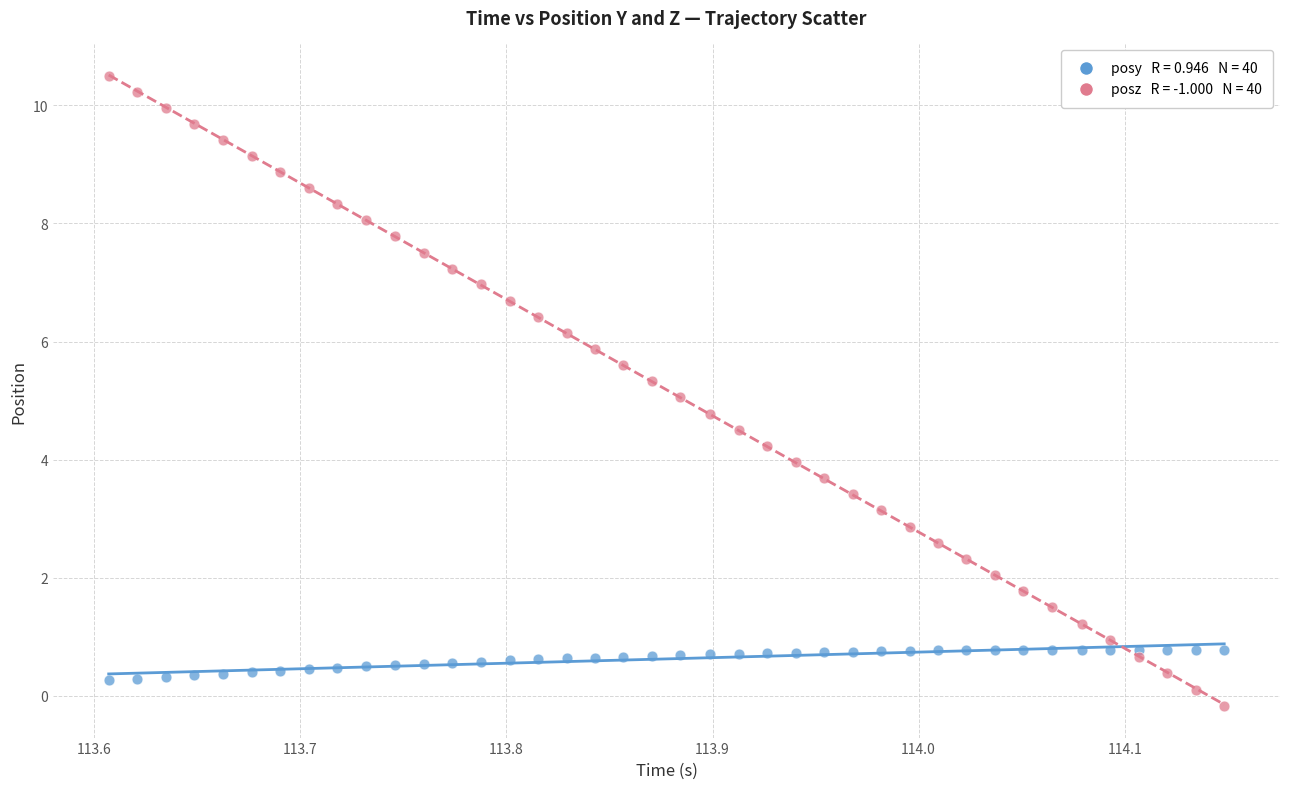

Across all data points, what is the range of X values (max minus min)?

0.5